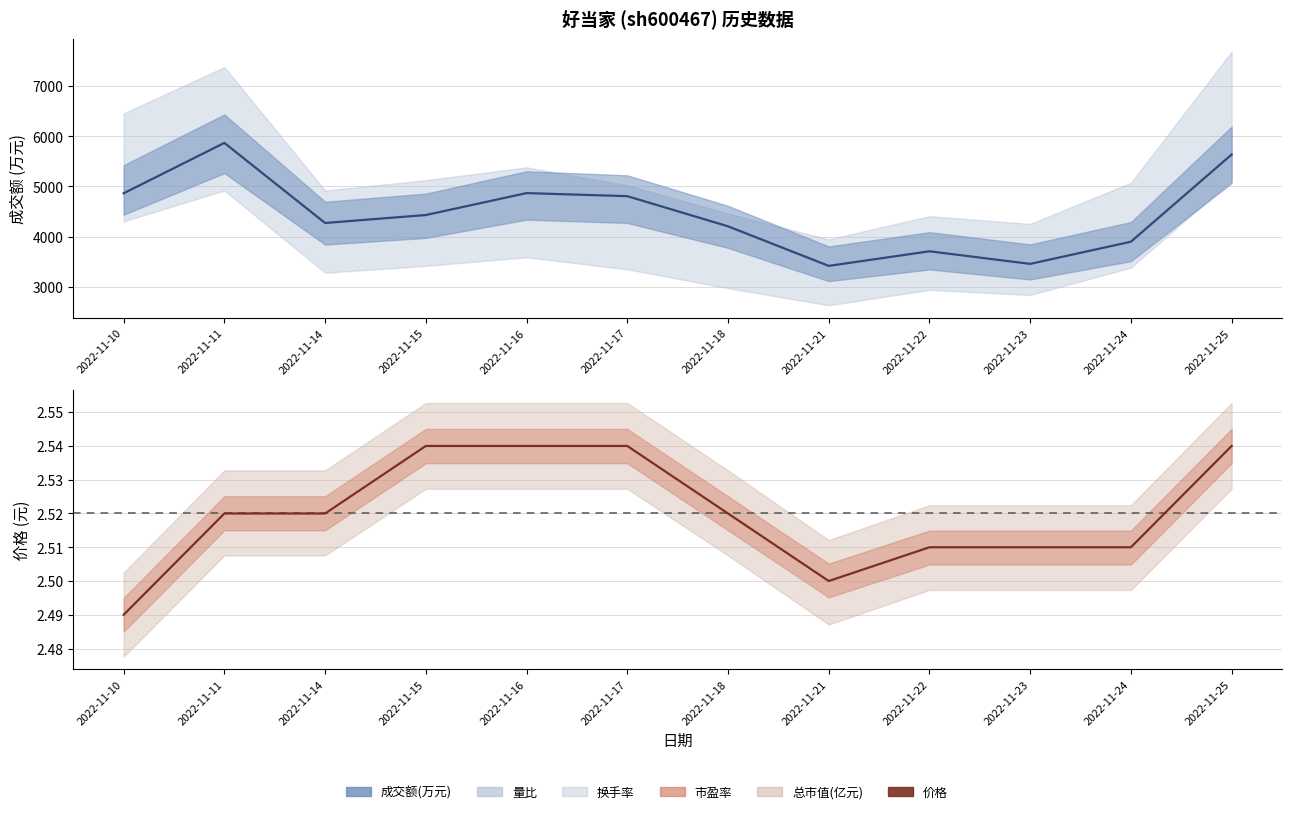

At which label does 成交额(万元) first exceed 4430?

2022-11-10